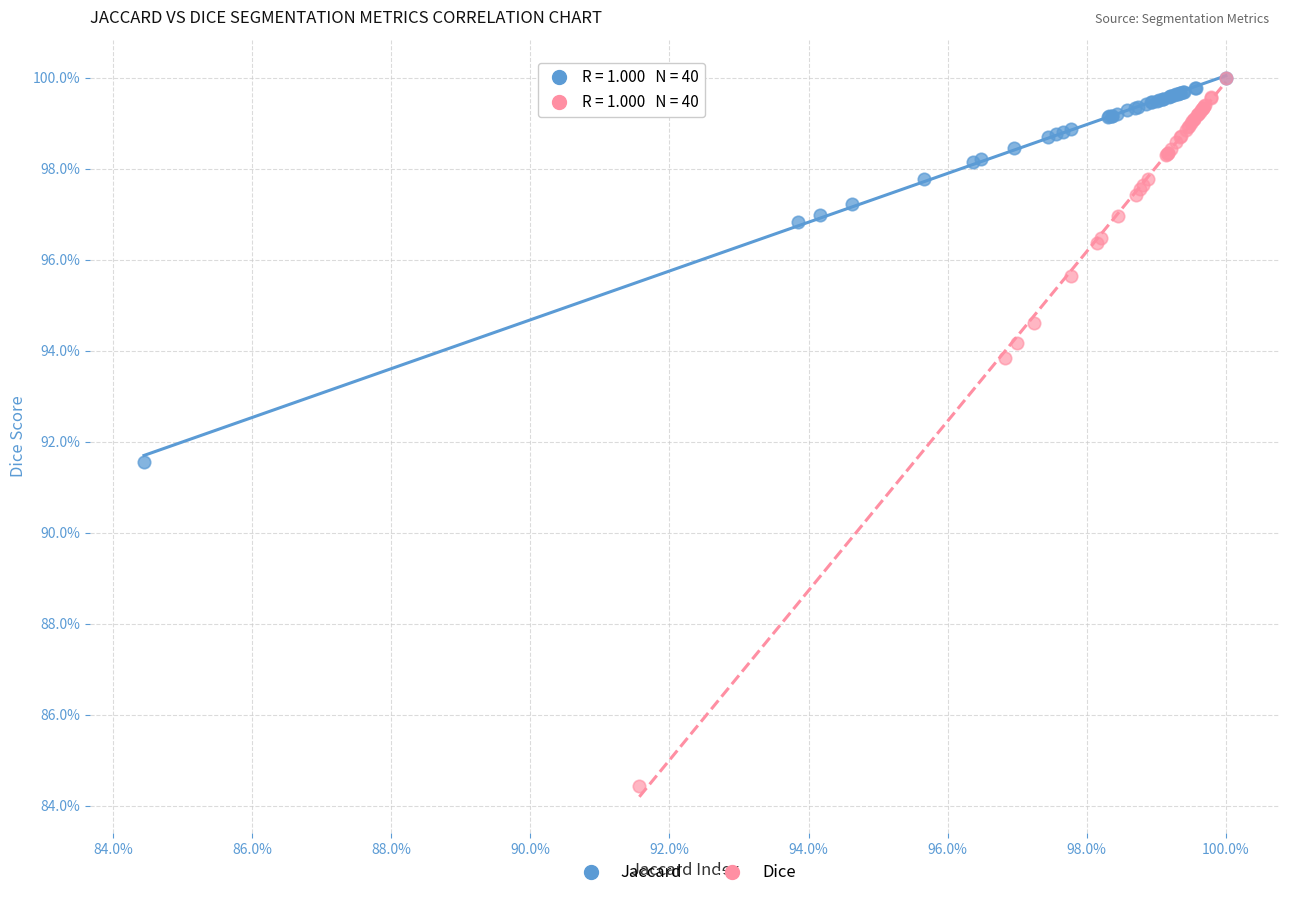

What are all the series names shown in the legend?

Jaccard, Dice